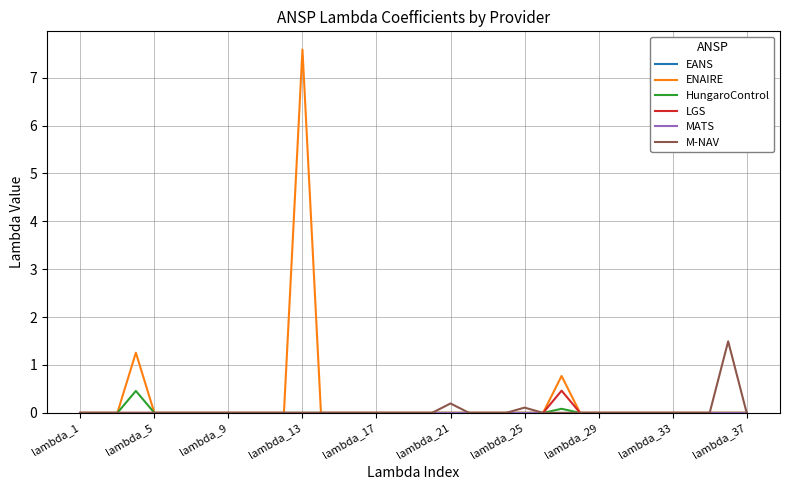

Which series has the largest range (max minus min)?

ENAIRE